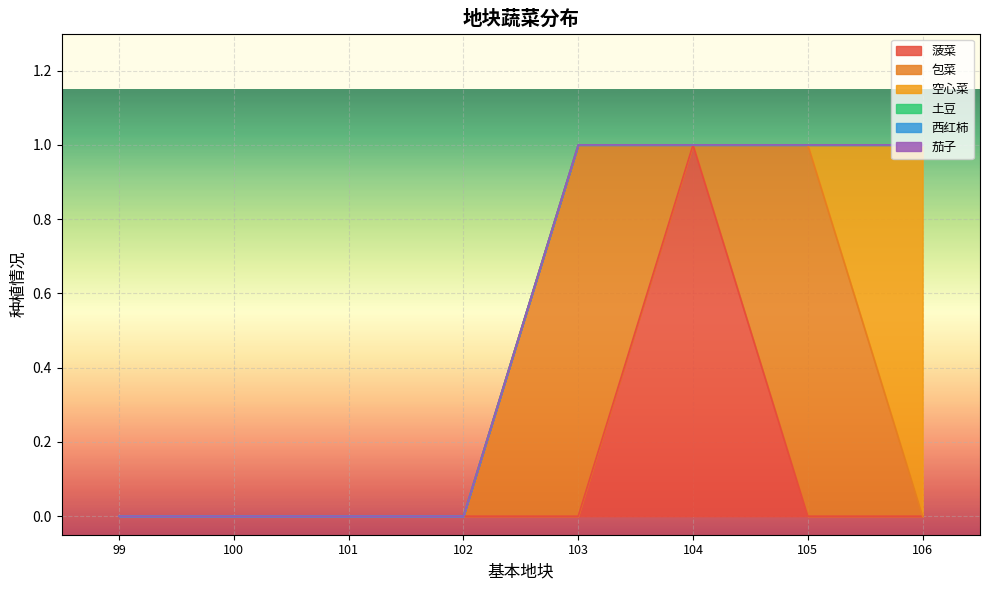

True or false: 菠菜 has more than 1 points higher than both neighbors.

False